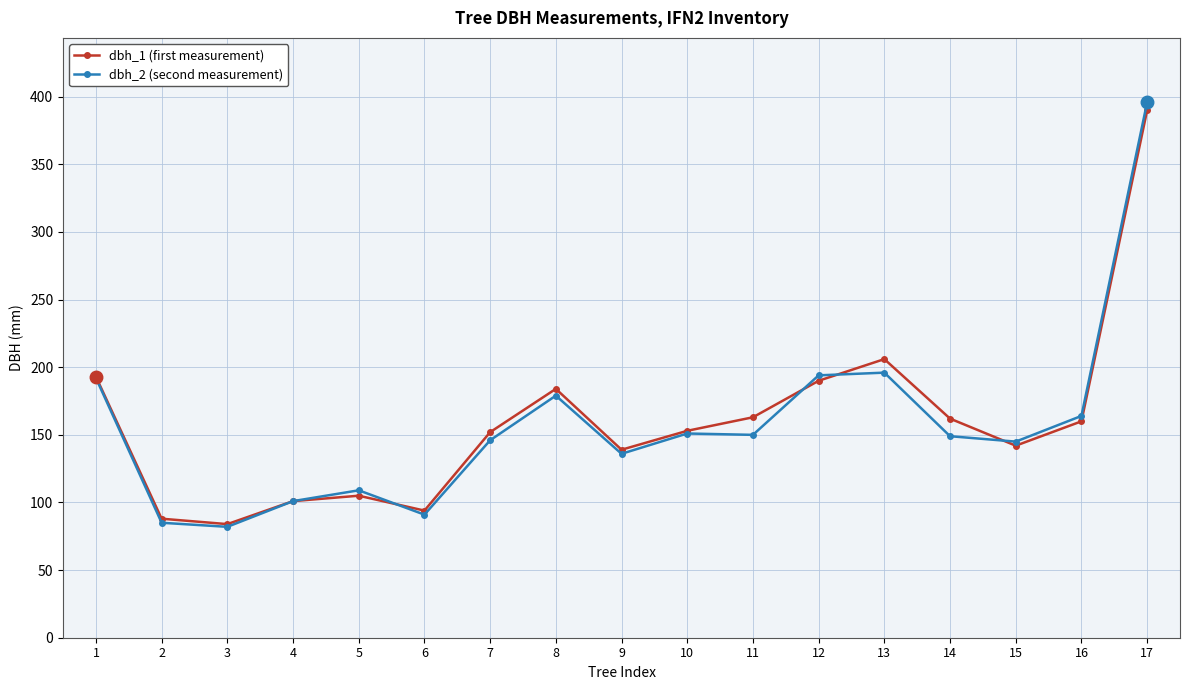

At which category is the sum across all series the highest?

17